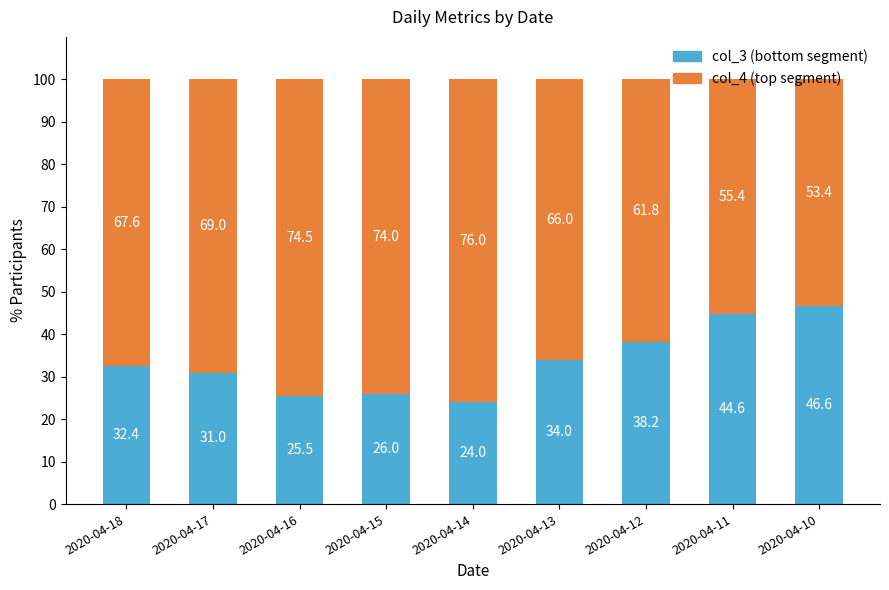

What is the total value across all series at 2020-04-16?

100.0